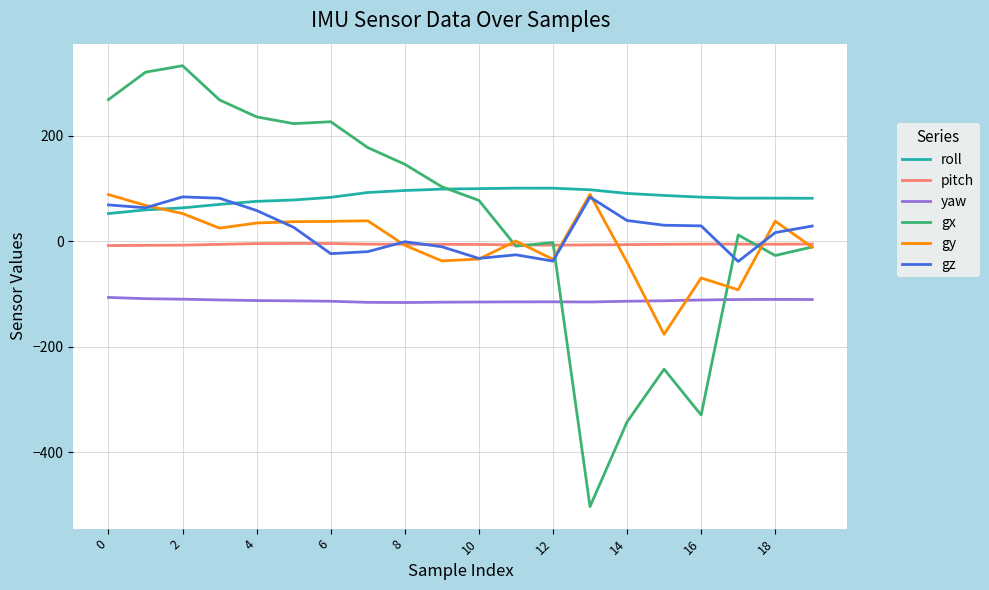

Which series has the widest spread of values?

gx